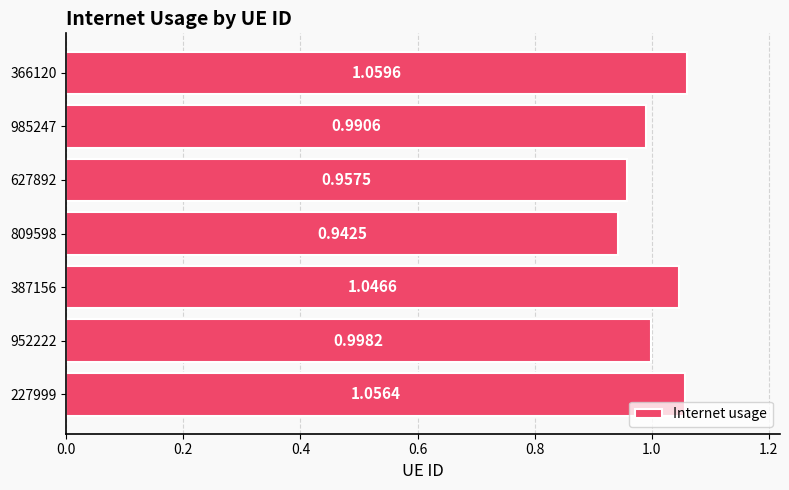

What is the sum of all values?

7.1